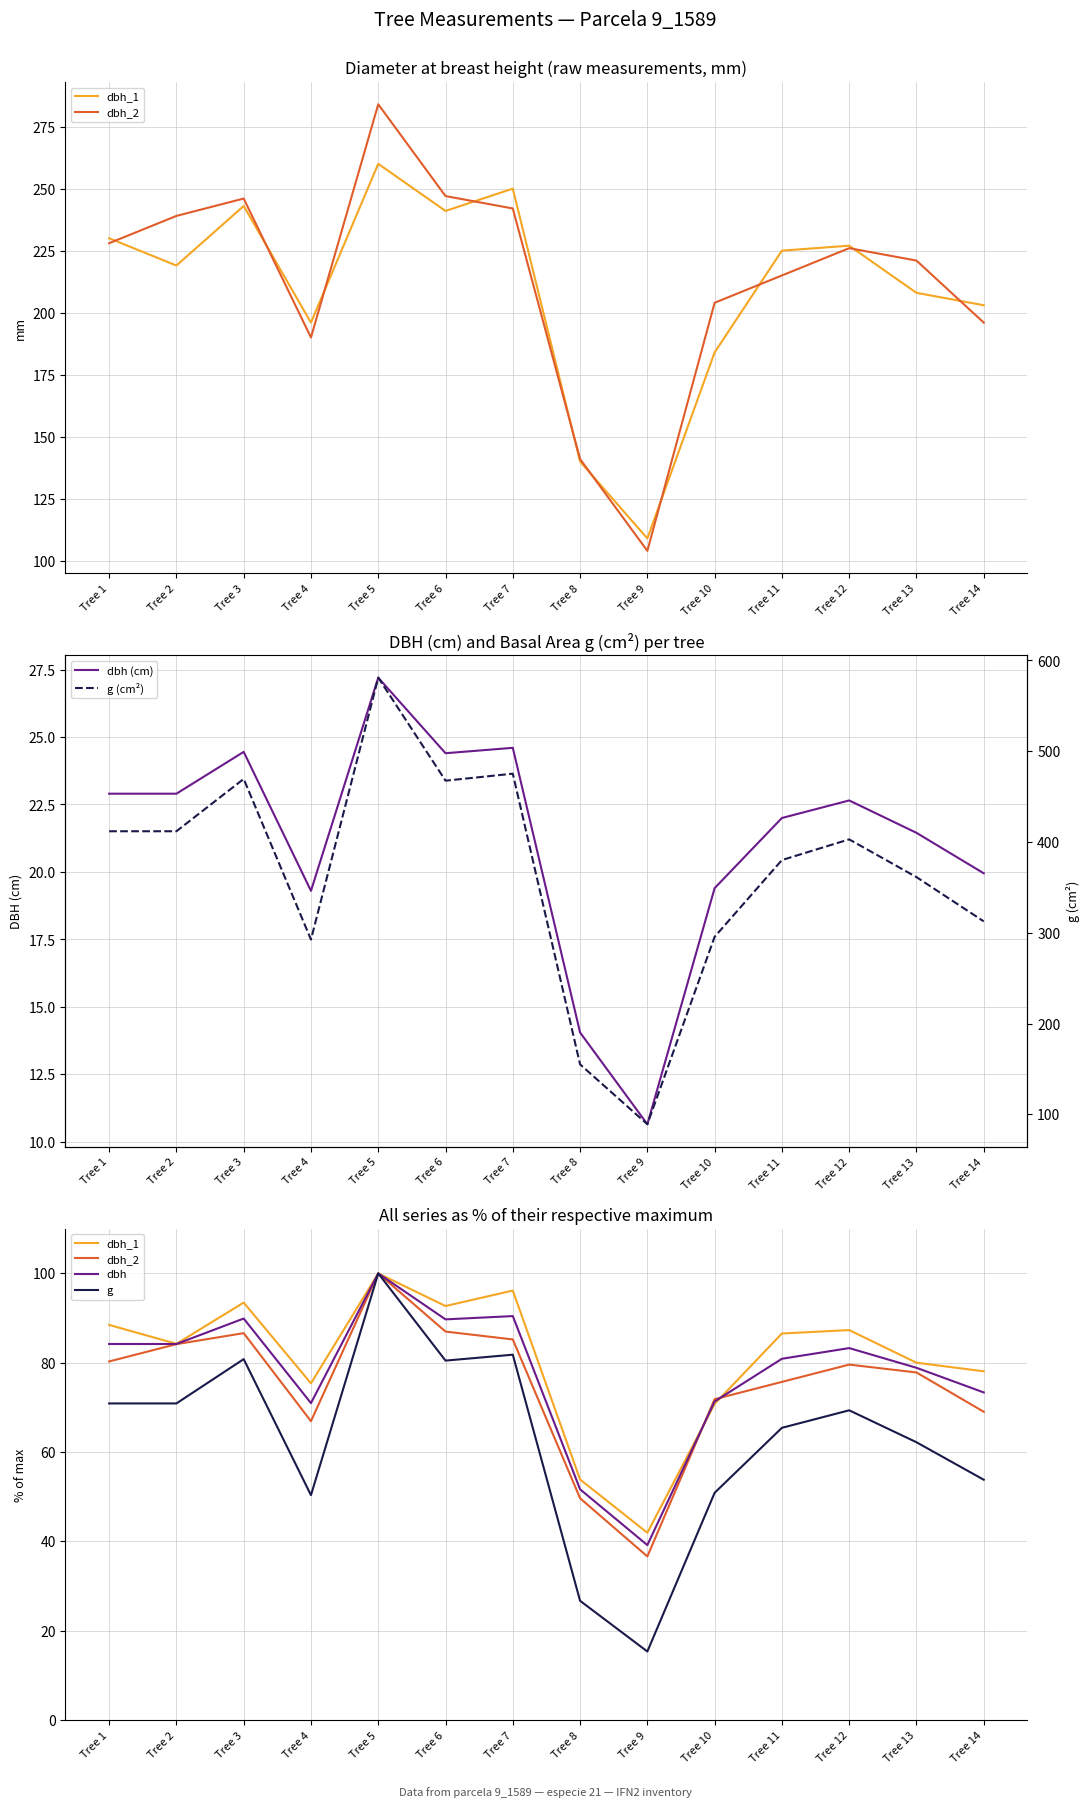

The g series shows 128.9 at Tree 6. True or false?

False